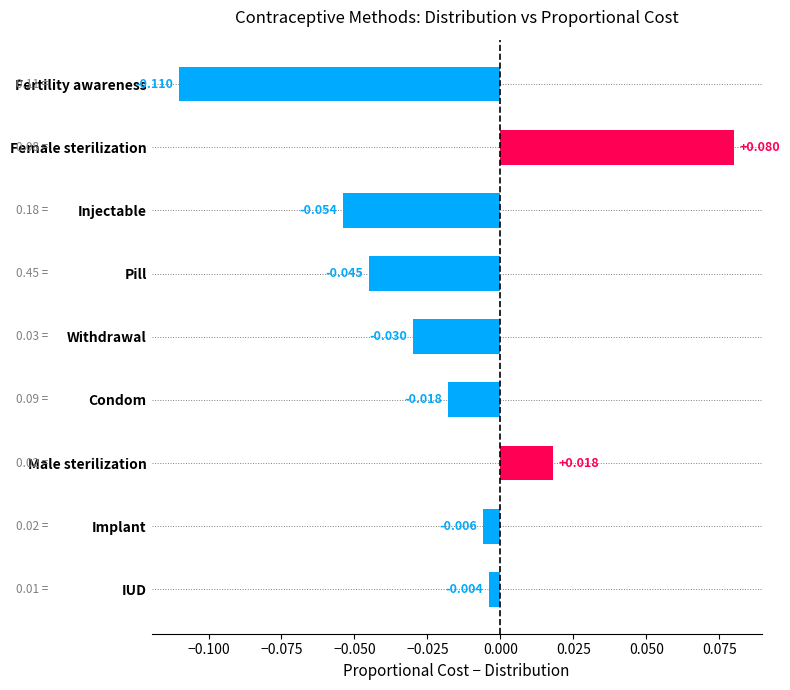

How many negative values are there?

7